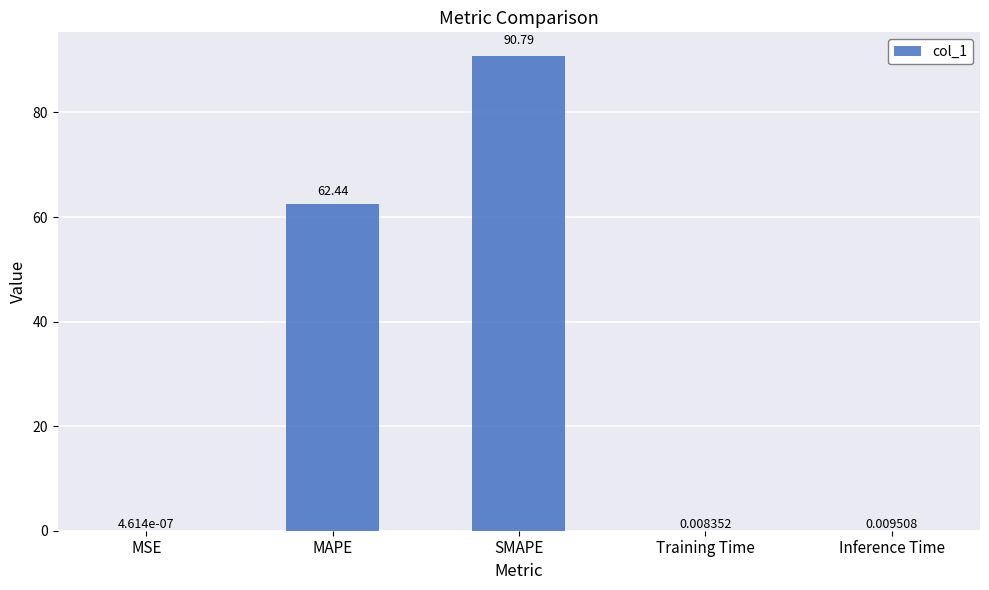

What is the sum of the values at SMAPE and MSE?

90.8